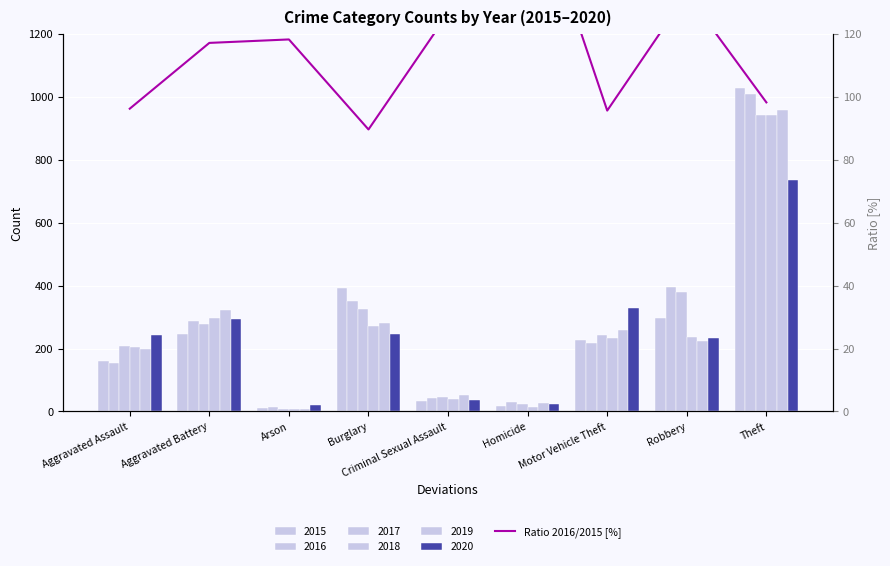

What is the ratio of the value at Aggravated Assault to the value at Motor Vehicle Theft?

1.0